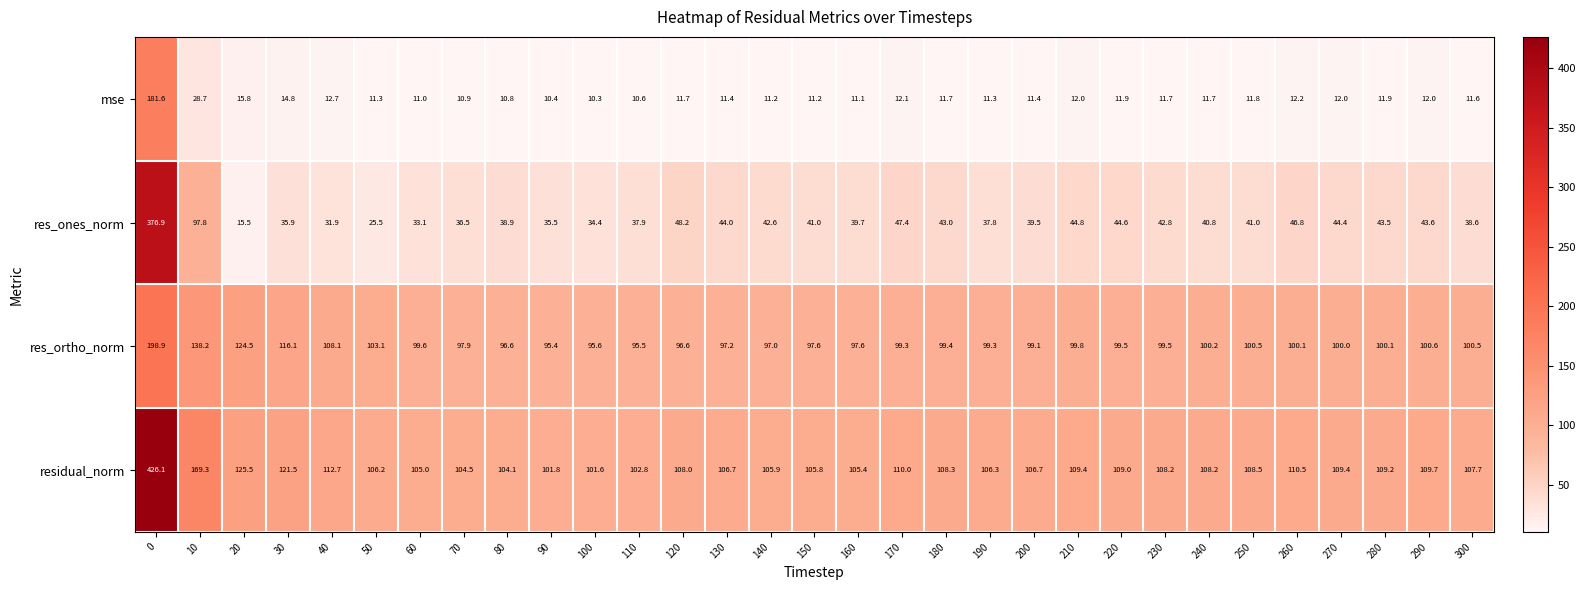

What is the sum of the res_ones_norm values at 140 and 270?

87.0